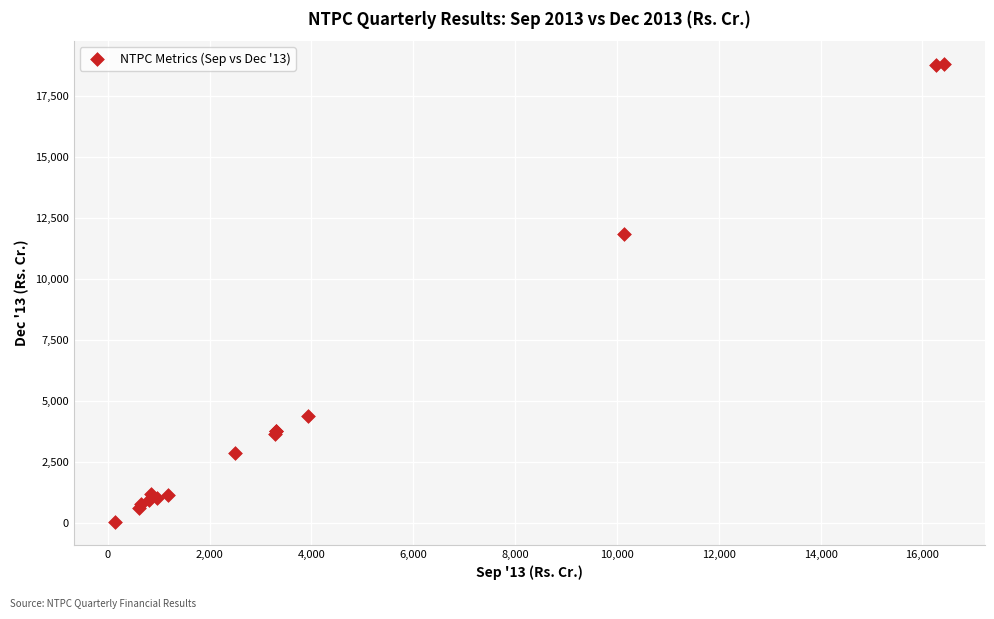

What Y value in the scatter plot is closest to 9415?

11830.5